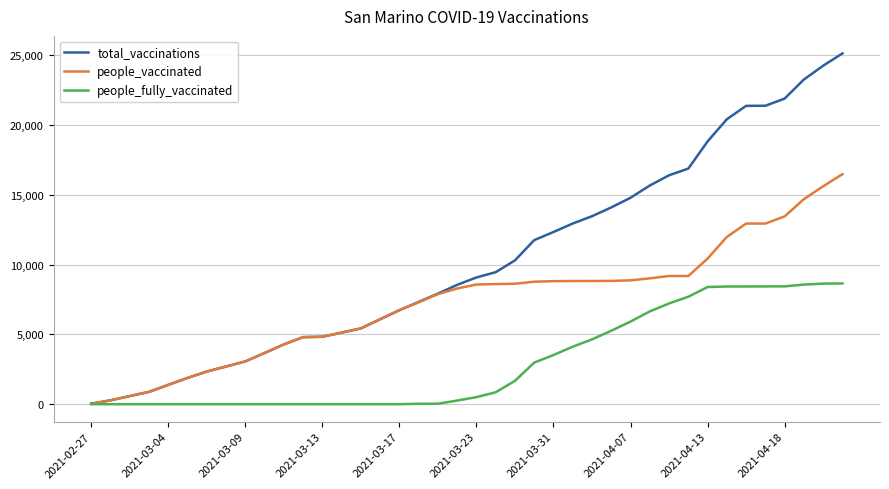

Which series has the largest range (max minus min)?

total_vaccinations